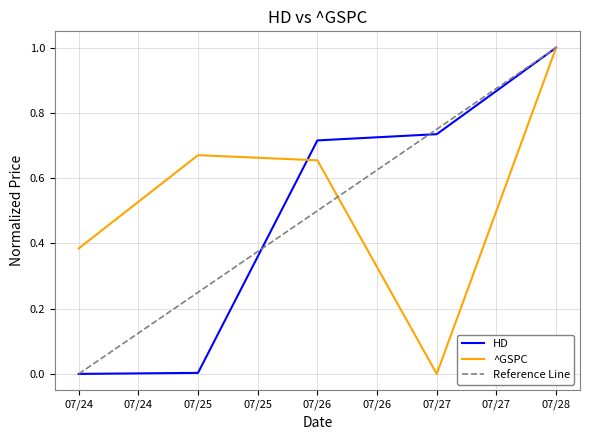

How many intersections are there between ^GSPC and HD?

1